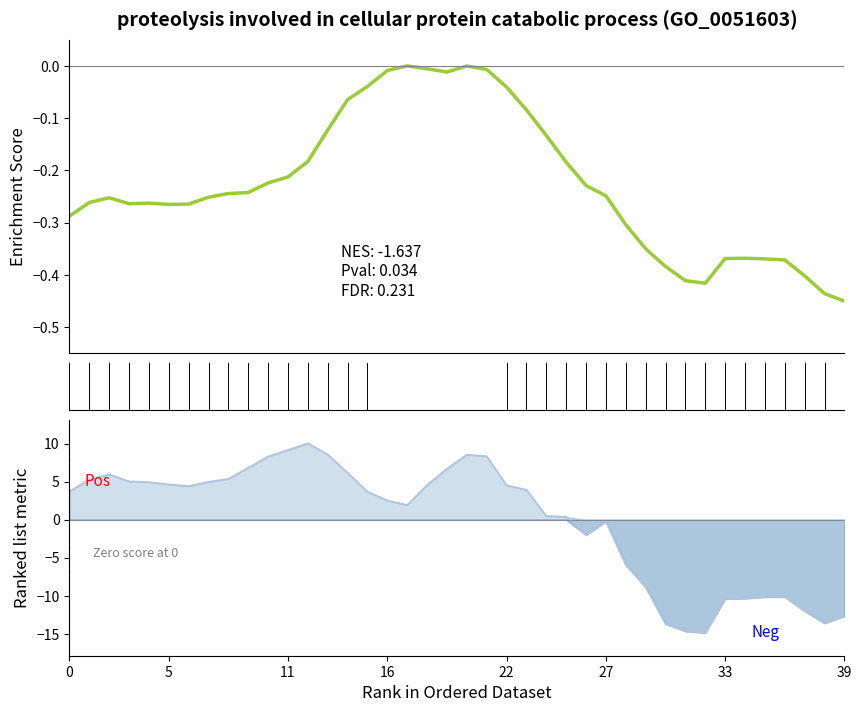

What is the label of the 20th point from the right?

20